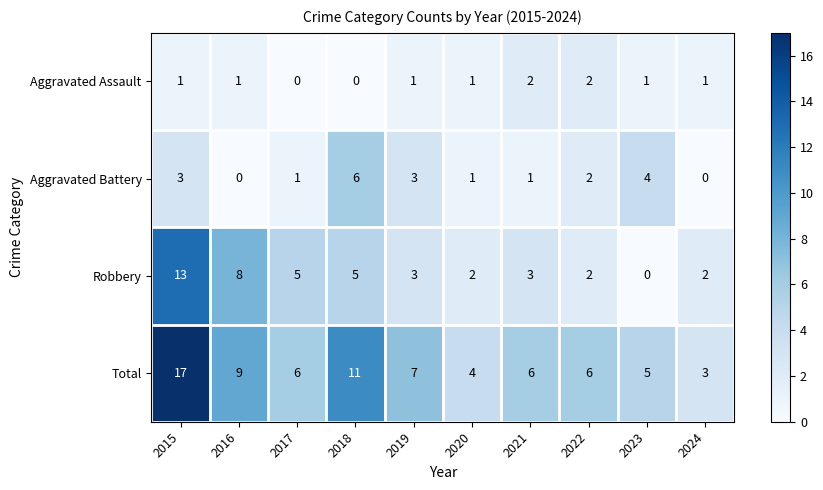

What is the difference between the maximum and minimum values in the Total series?

14